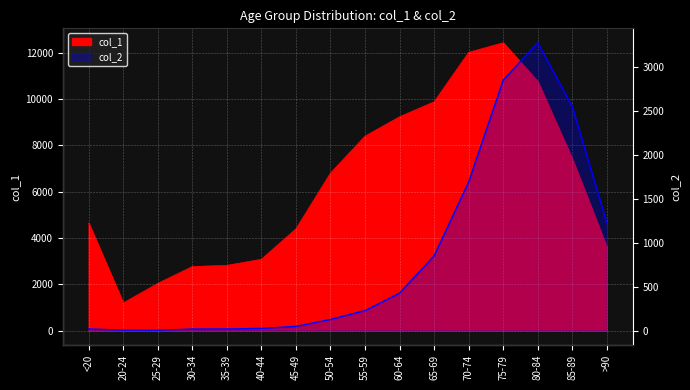

What is the greatest value displayed?

12434